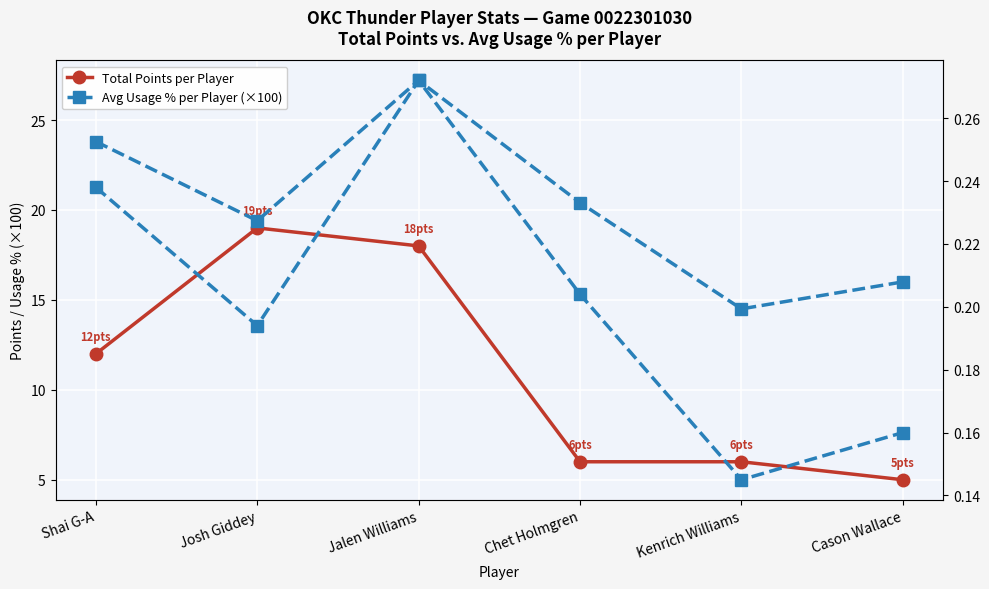

What is the total value across all series at Shai G-A?

36.0